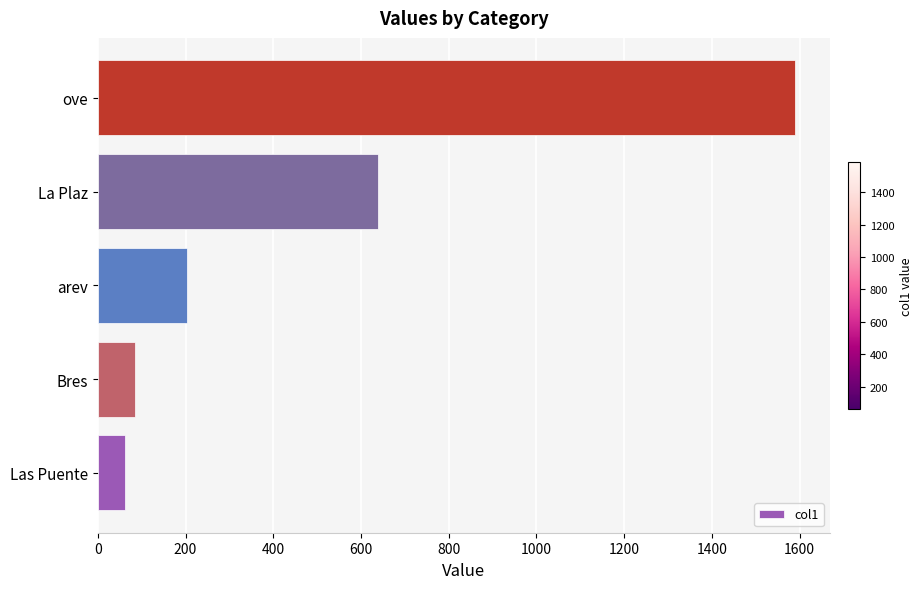

What is the change in value from Las Puente to arev?

+141.1